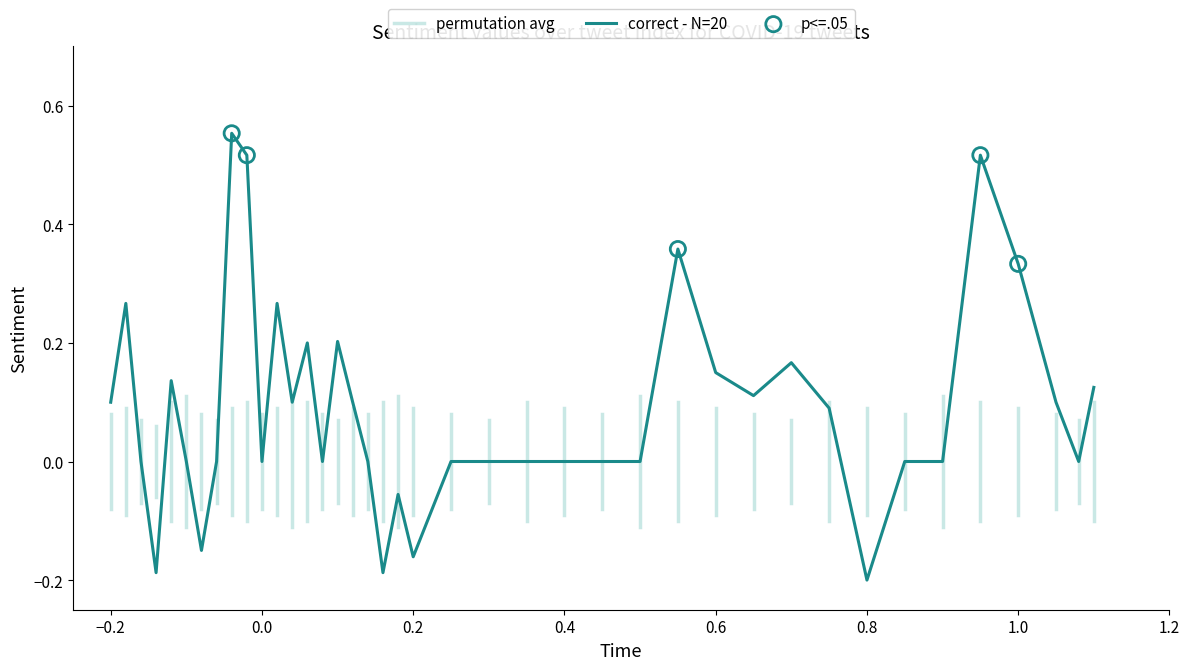

The value of correct - N=20 at 0.8 is -0.3. True or false?

False